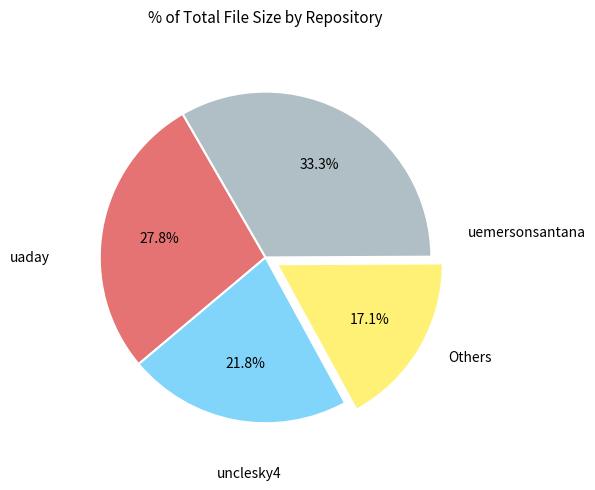

Is there any slice that represents more than half of the pie?

No